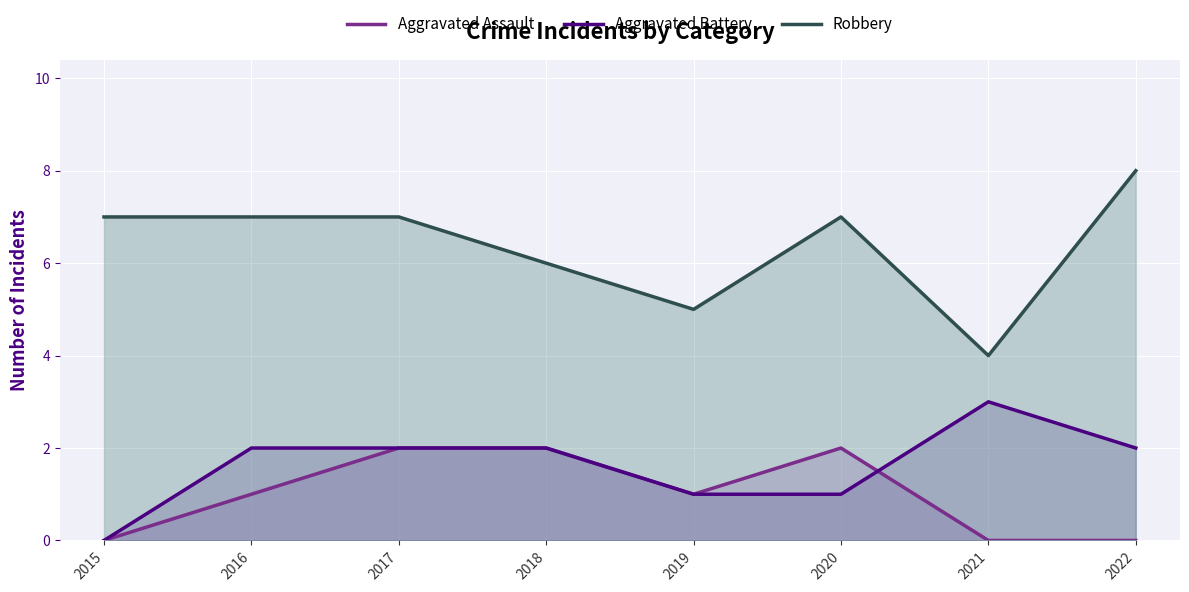

At which label does Aggravated Assault first exceed 1?

2017